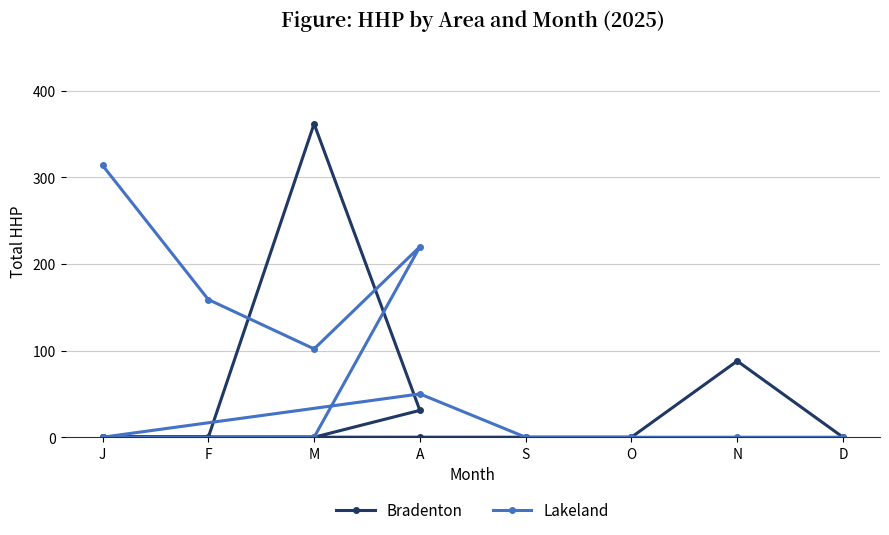

True or false: Bradenton has more than 0 points higher than both neighbors.

True